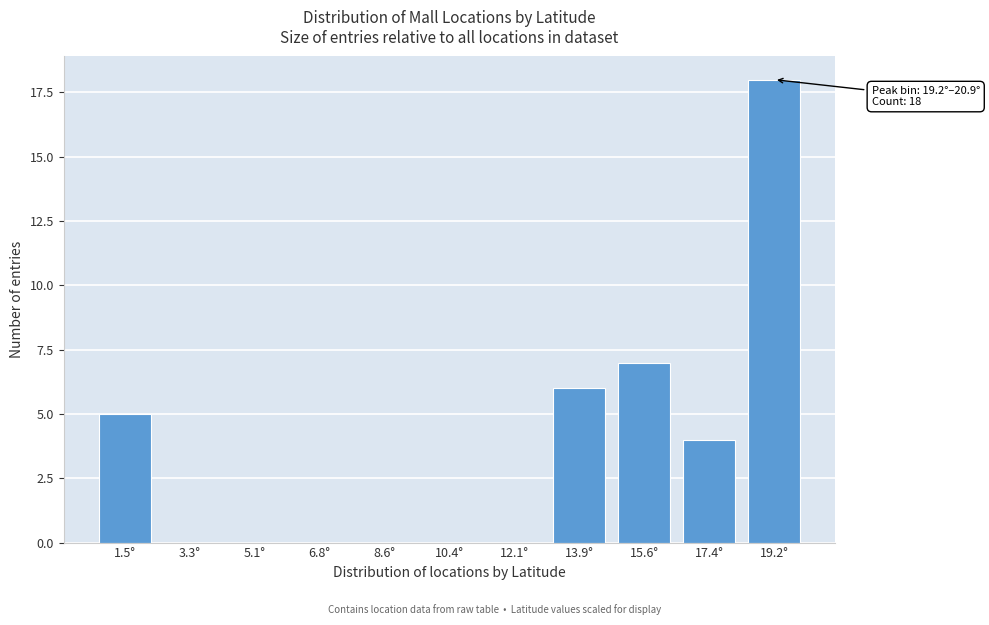

Reading left to right, list all the values displayed in this chart.

1.5°=5	3.3°=0	5.1°=0	6.8°=0	8.6°=0	10.4°=0	12.1°=0	13.9°=6	15.6°=7	17.4°=4	19.2°=18